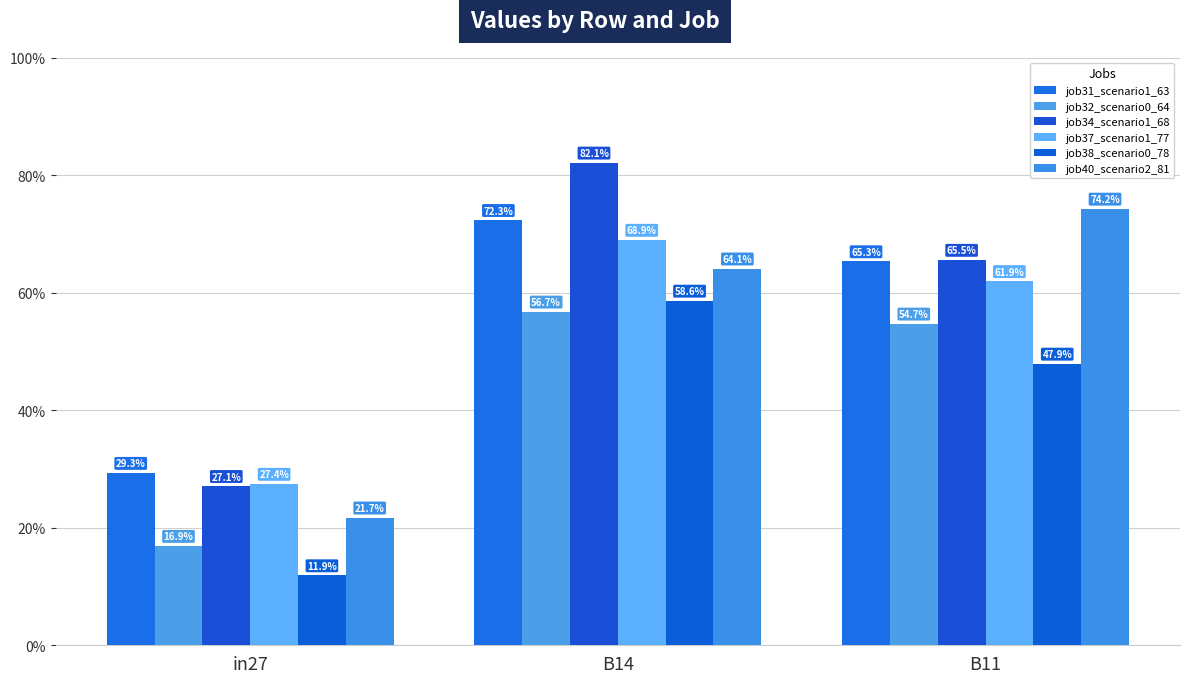

Is the value of job40_scenario2_81 at B11 greater than the value of job32_scenario0_64 at B11?

Yes